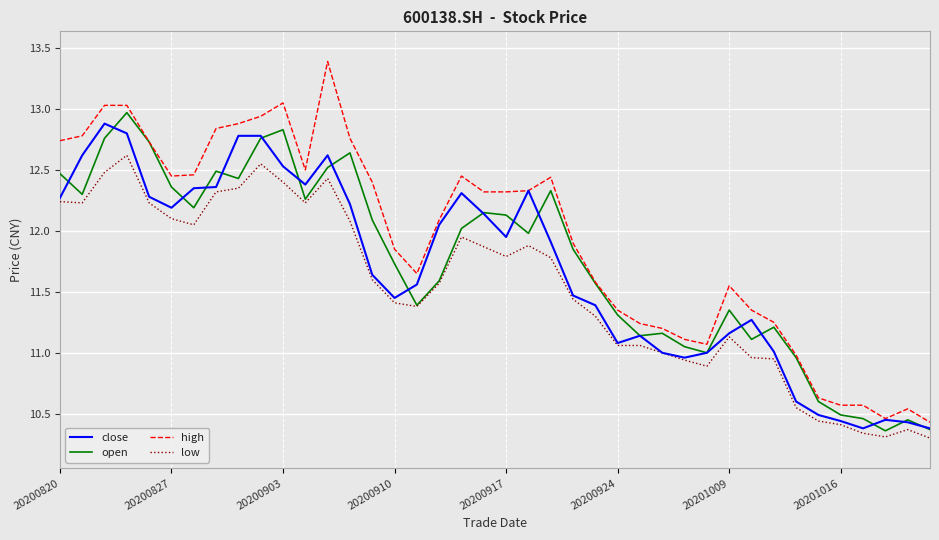

True or false: open has more than 2 interior local peaks.

True